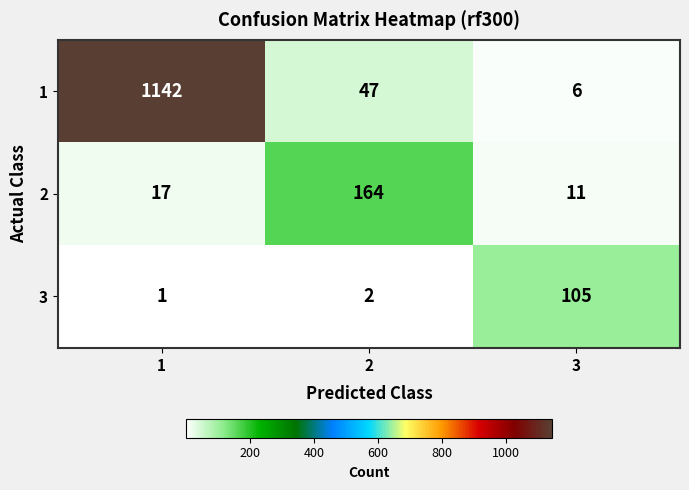

True or false: 3 has a value of 4 at 2.

False